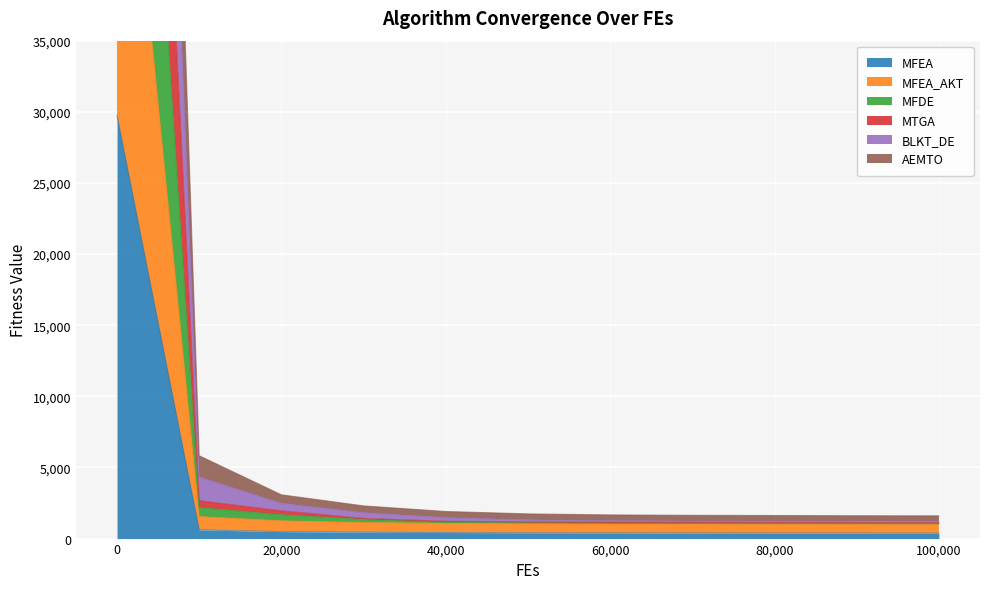

What is the sum of the MFEA_AKT values at 70000 and 90000?

2001.5